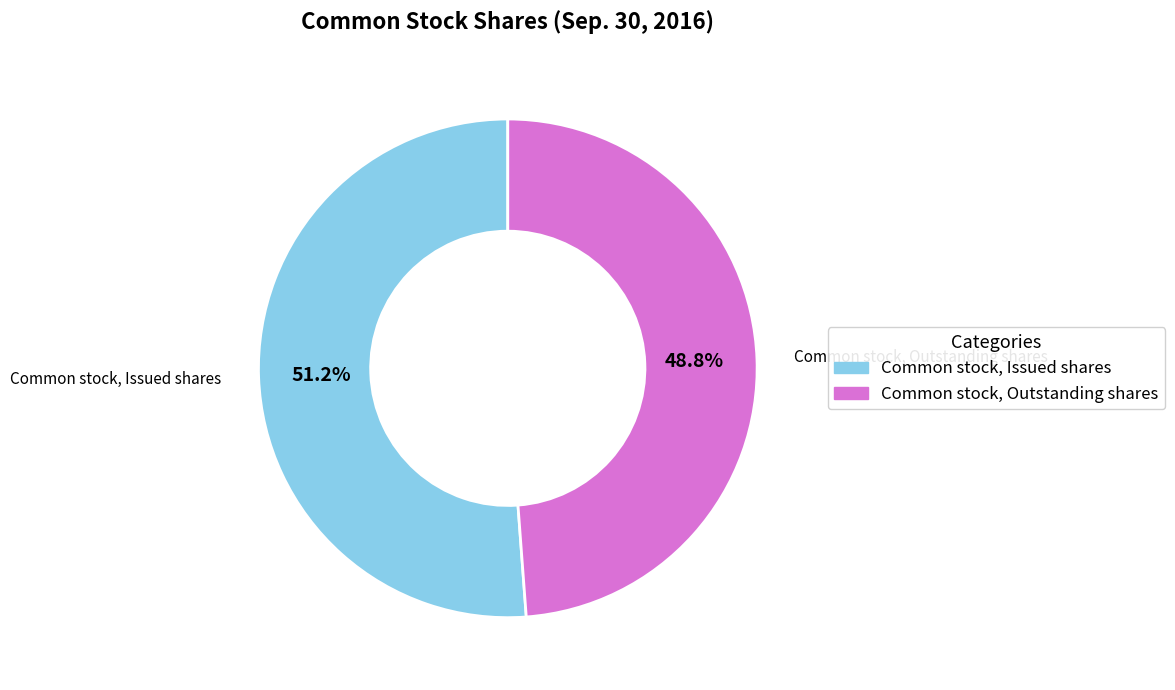

How many segments does this pie chart have?

2